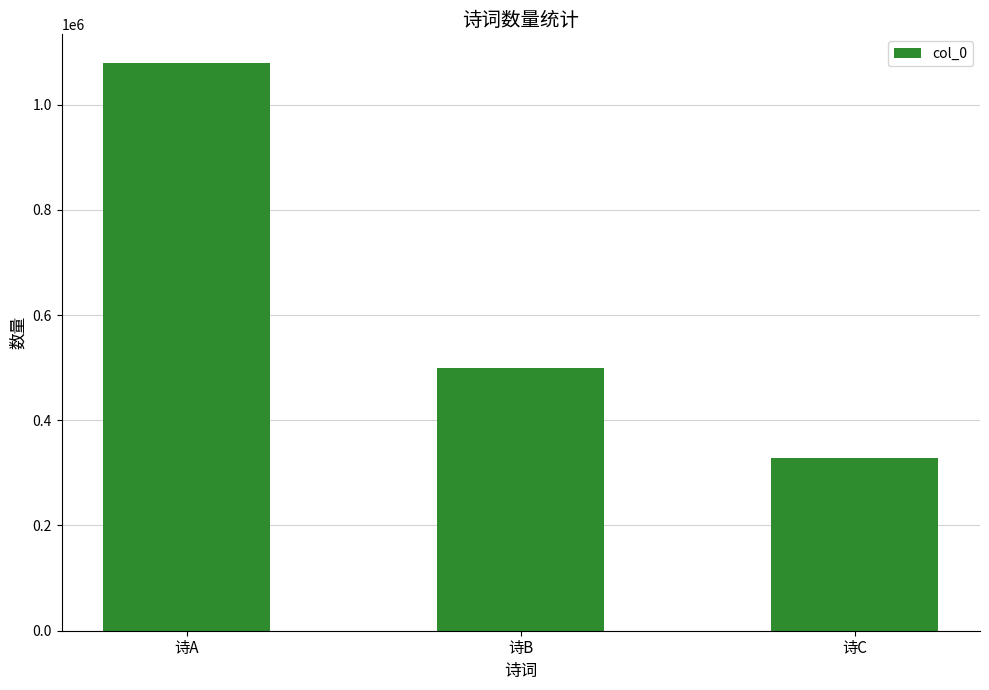

How many values are below 498741?

1